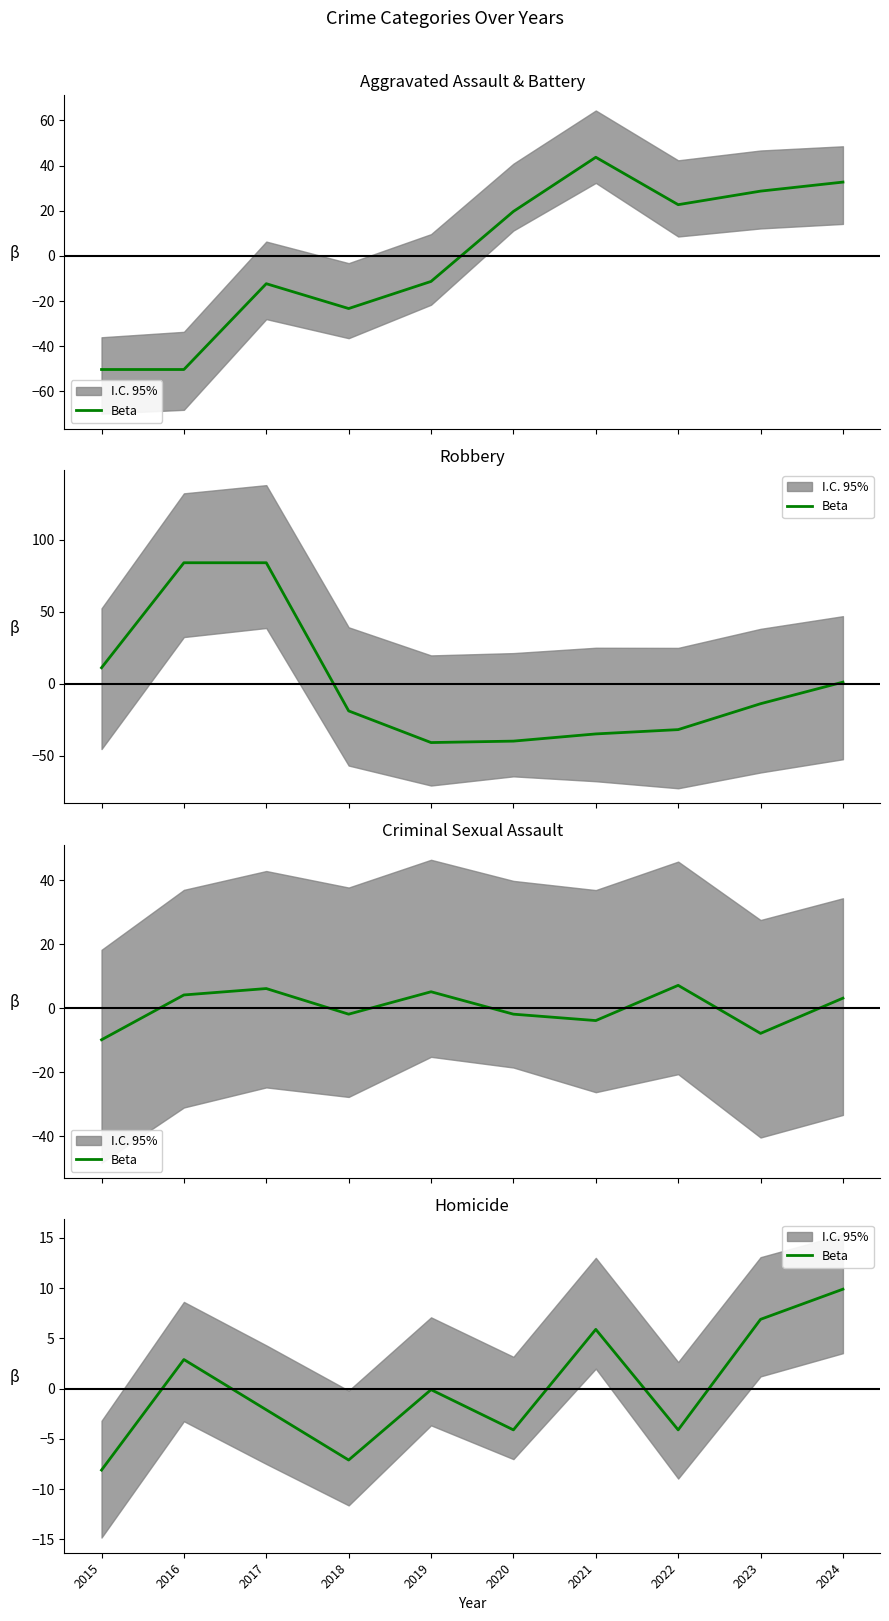

Which label corresponds to the largest value in the chart?

2024